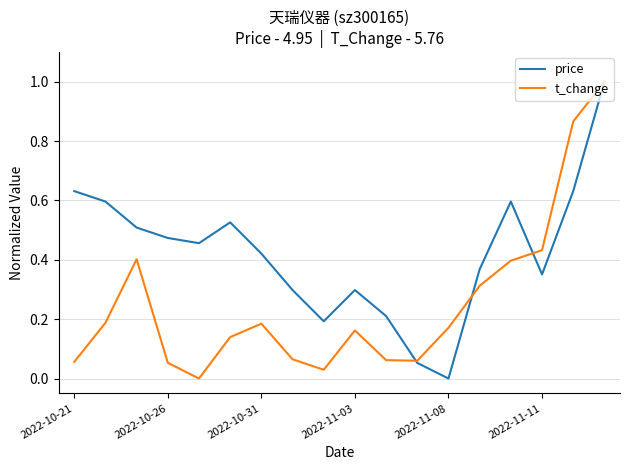

Which series has the largest total across all categories?

price